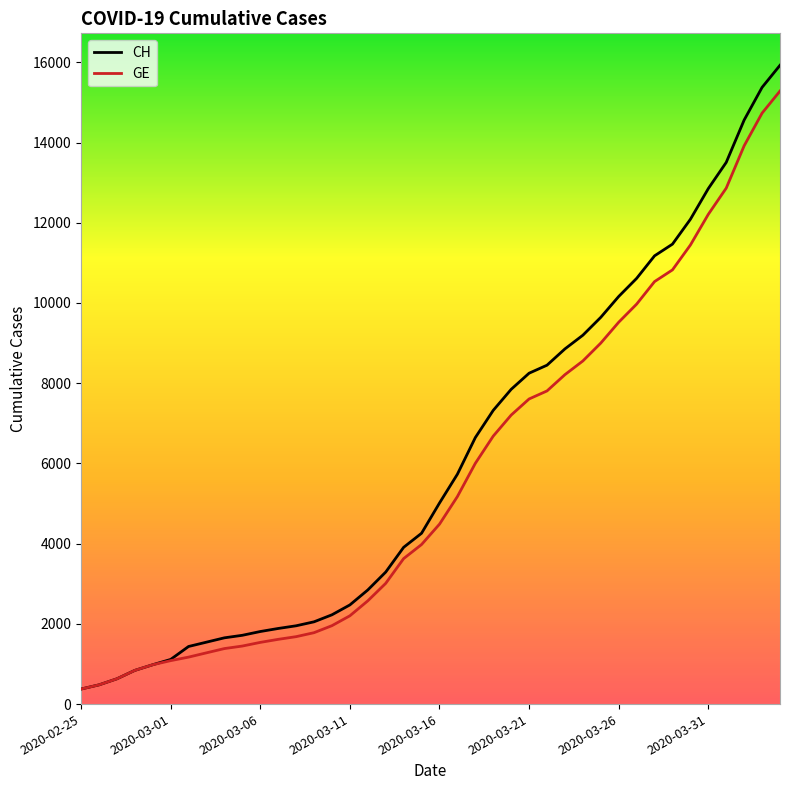

Which series has the largest range (max minus min)?

CH